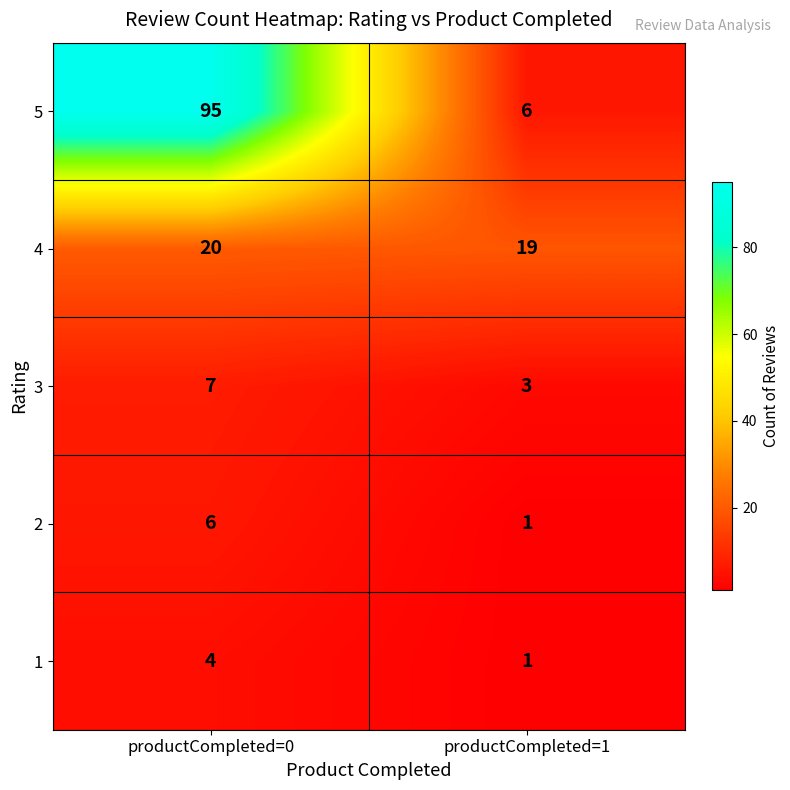

Rank the series at productCompleted=0 from highest to lowest value.

5, 4, 3, 2, 1